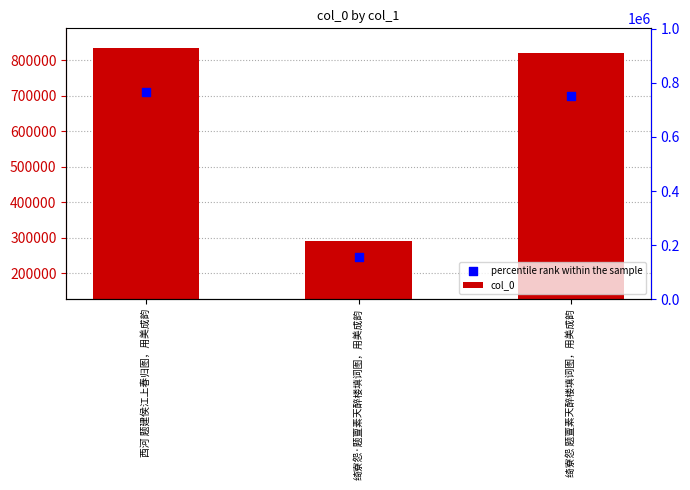

Is the value of col_0 at 绮寮怨·题亶素天醉楼填词图，用美成韵 greater than the value of percentile rank within the sample at 西河 题建侯江上春归图，用美成韵?

No